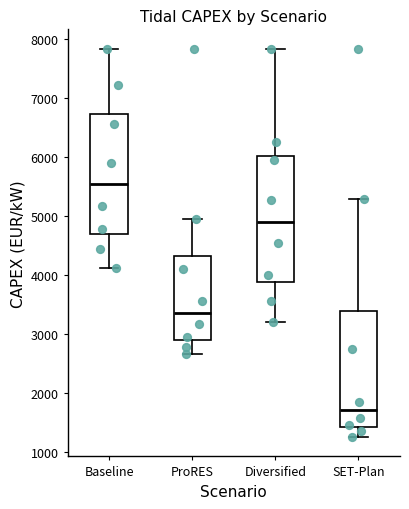

Reading left to right, transcribe this box plot: for each box, give where its median line is, the range the box spans, and where its two whiskers end, as read against the y-axis. The values are not printed on the chart, so give them approximately, as read against the axis.

Baseline: median 5500, box 4700 to 6700, whiskers 4100 to 7800
ProRES: median 3400, box 2900 to 4300, whiskers 2700 to 5000
Diversified: median 4900, box 3900 to 6000, whiskers 3200 to 7800
SET-Plan: median 1700, box 1400 to 3400, whiskers 1300 to 5300